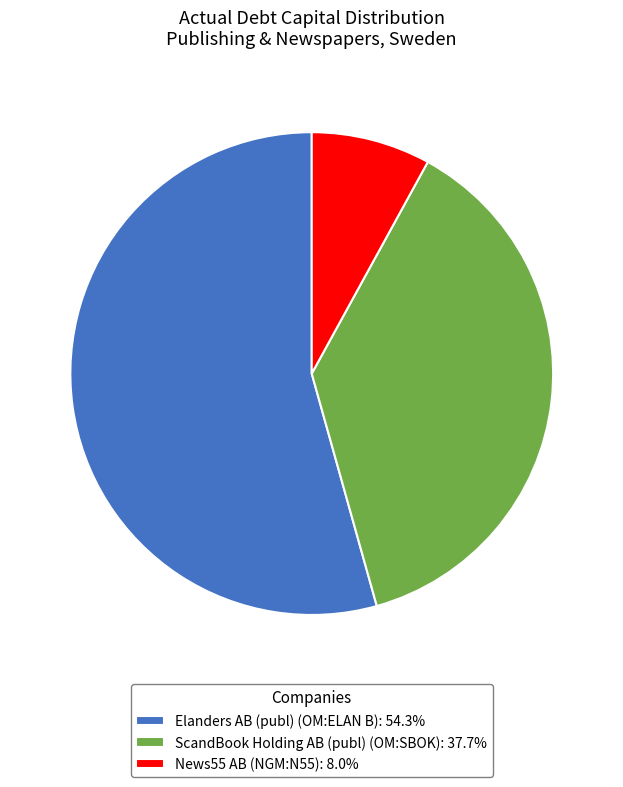

Does any single category account for the majority?

Yes